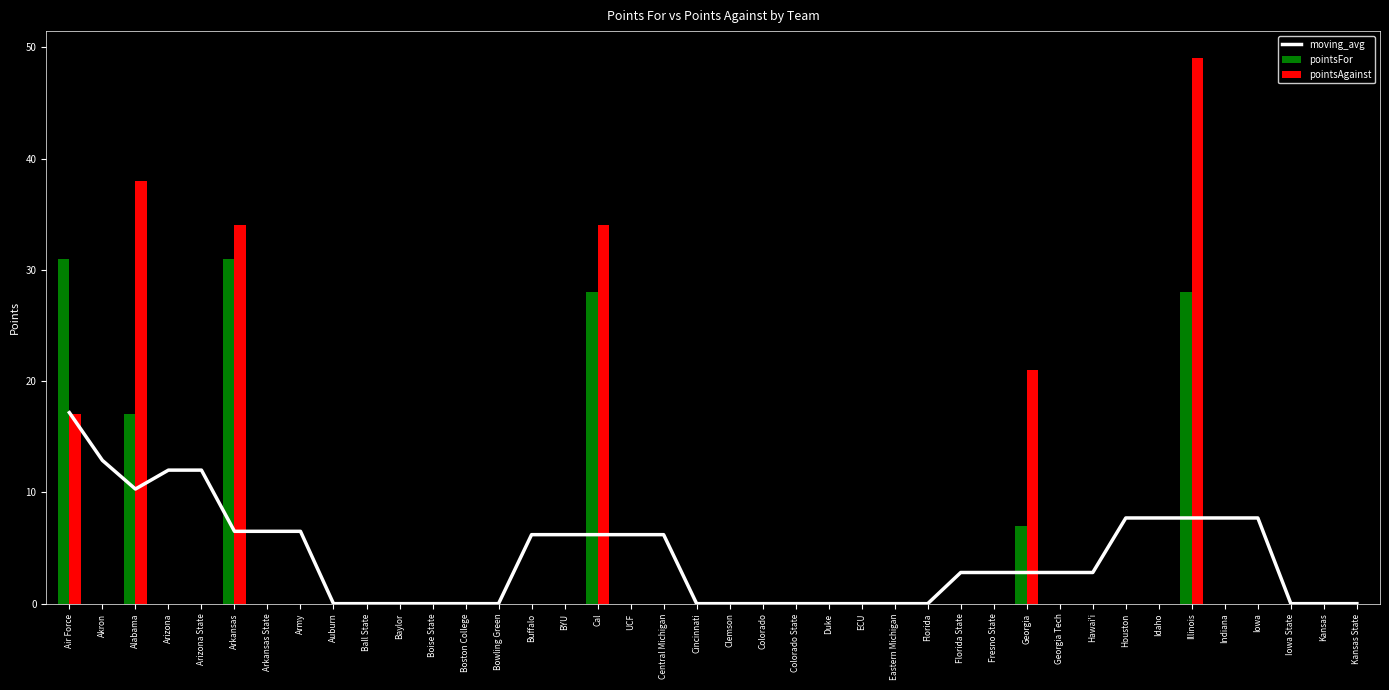

What is the sum of all pointsAgainst values?

193